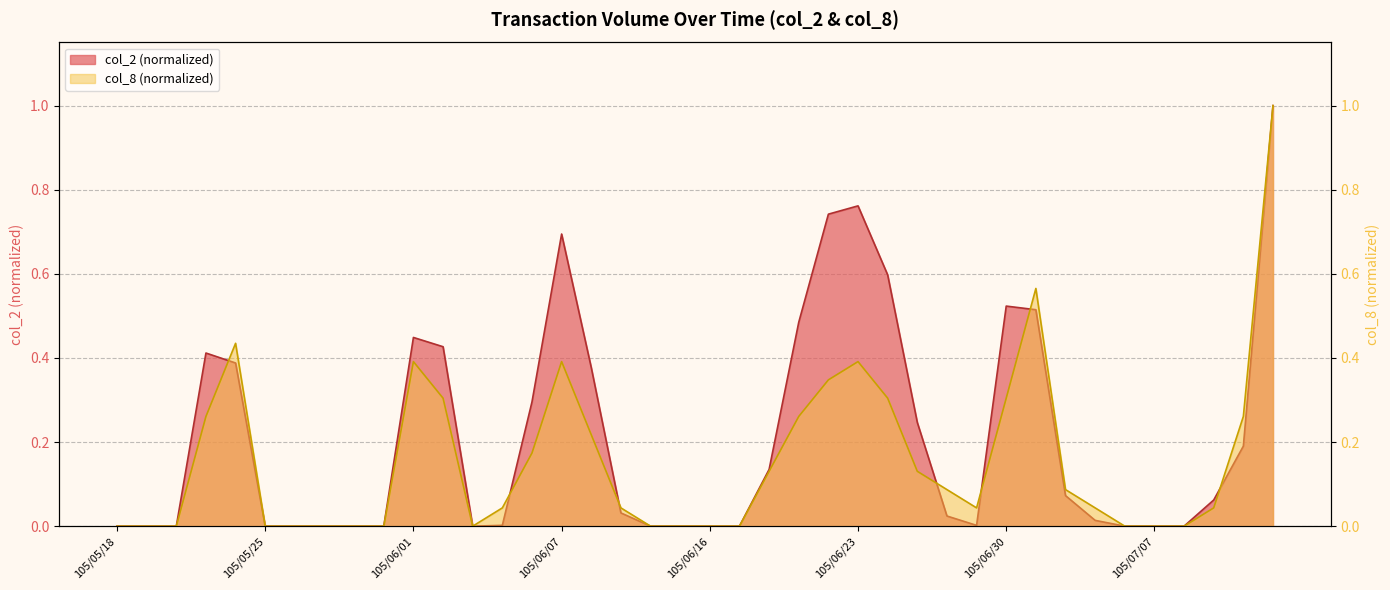

Where is col_8 nearest to the value 0?

105/05/18